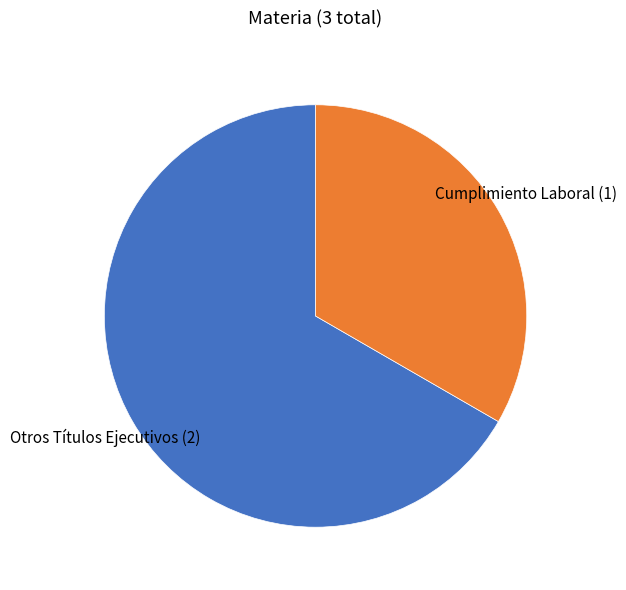

Do Cumplimiento Laboral and Otros Títulos Ejecutivos together represent more than half of the pie?

Yes